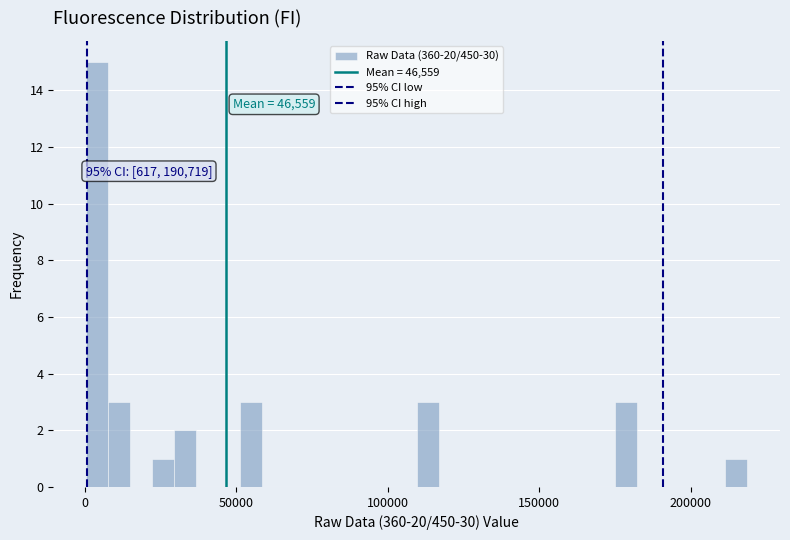

Around what value on the x-axis is the tallest bar? Give the approximate position of its centre, as read against the axis.

5000